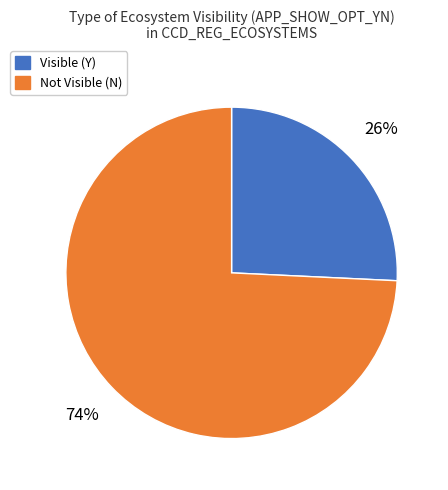

To the nearest percent, what portion does Not Visible (N) represent?

74%